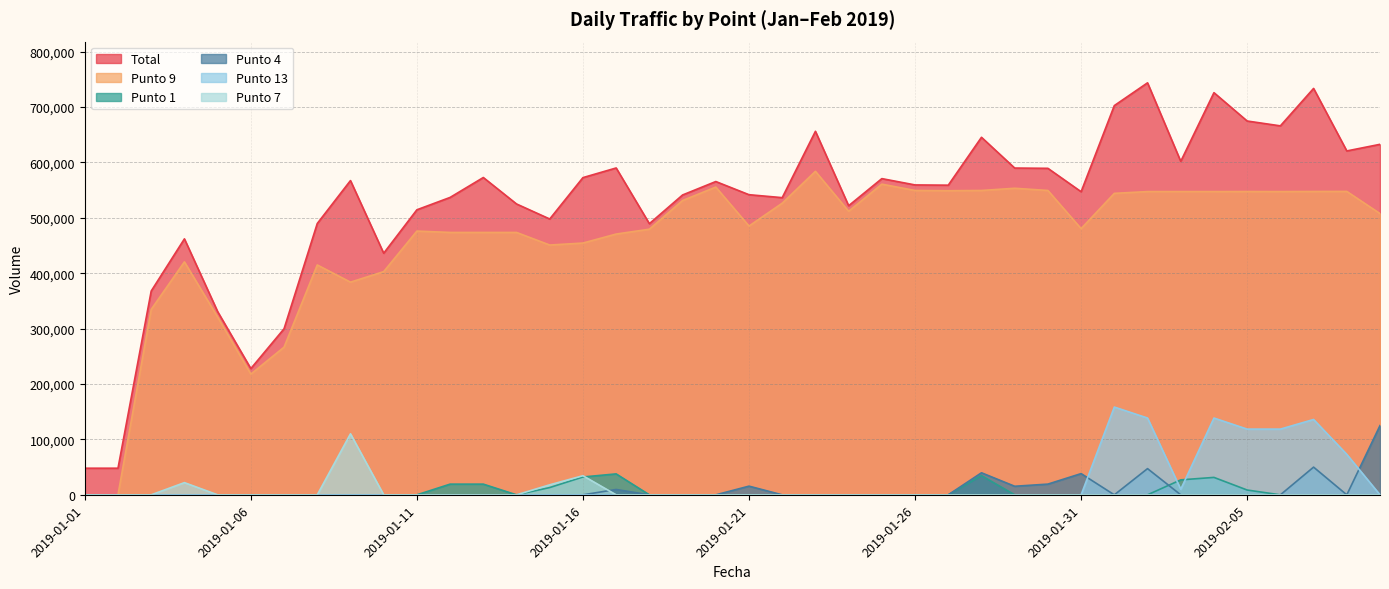

What is the label of the 27th point from the left?

2019-01-27